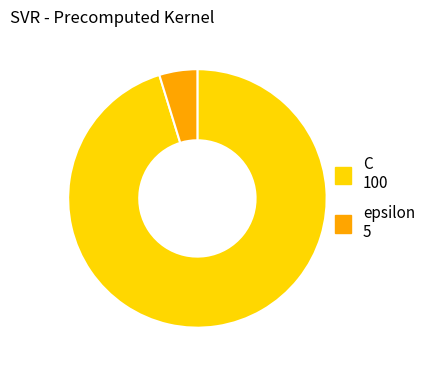

Is it true that epsilon is 5% of the pie?

True